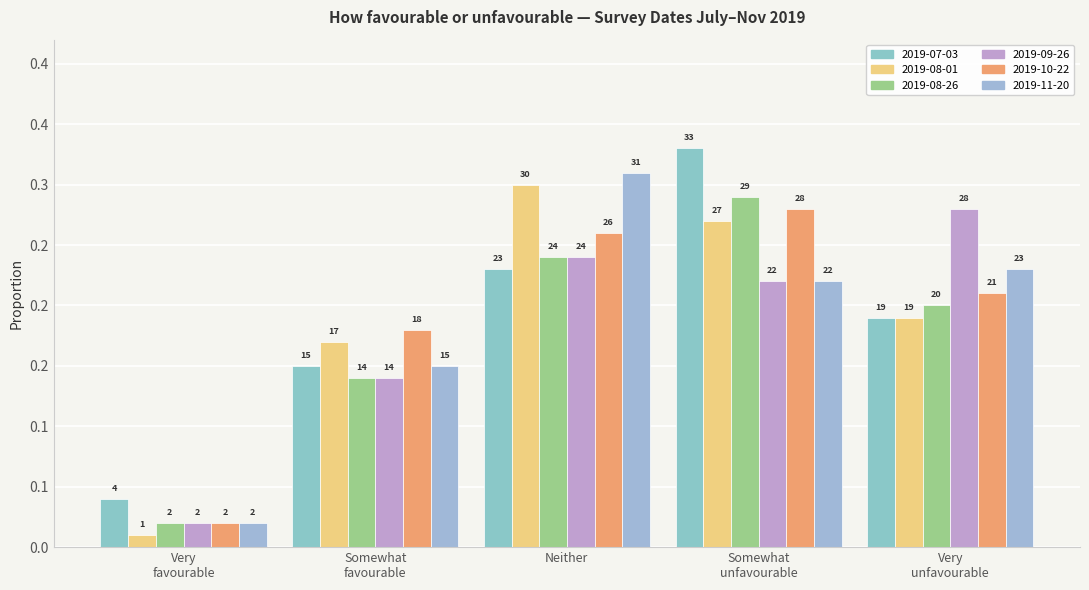

Which series has the largest range (max minus min)?

2019-07-03